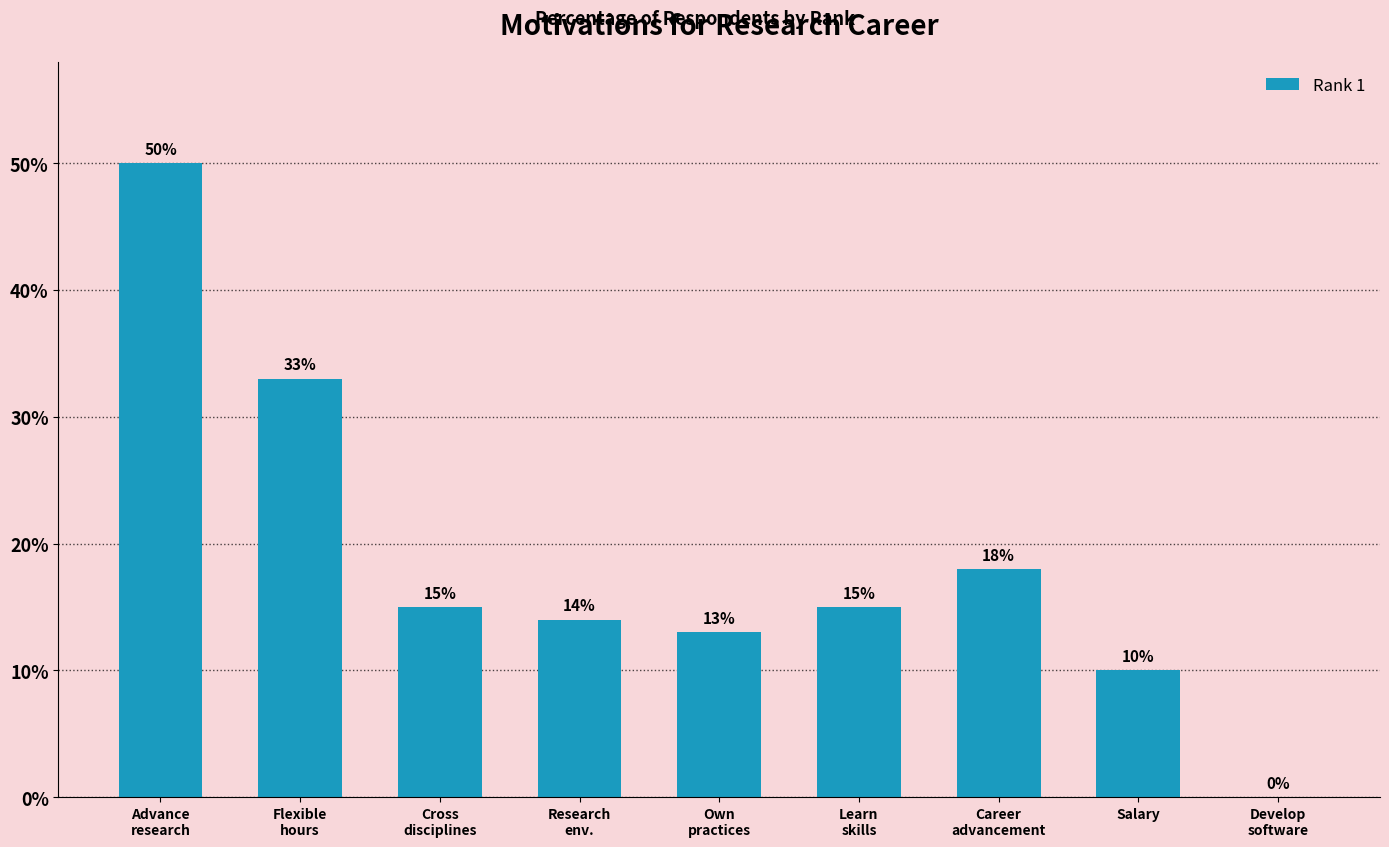

What is the change in value from Cross
disciplines to Own
practices?

-2